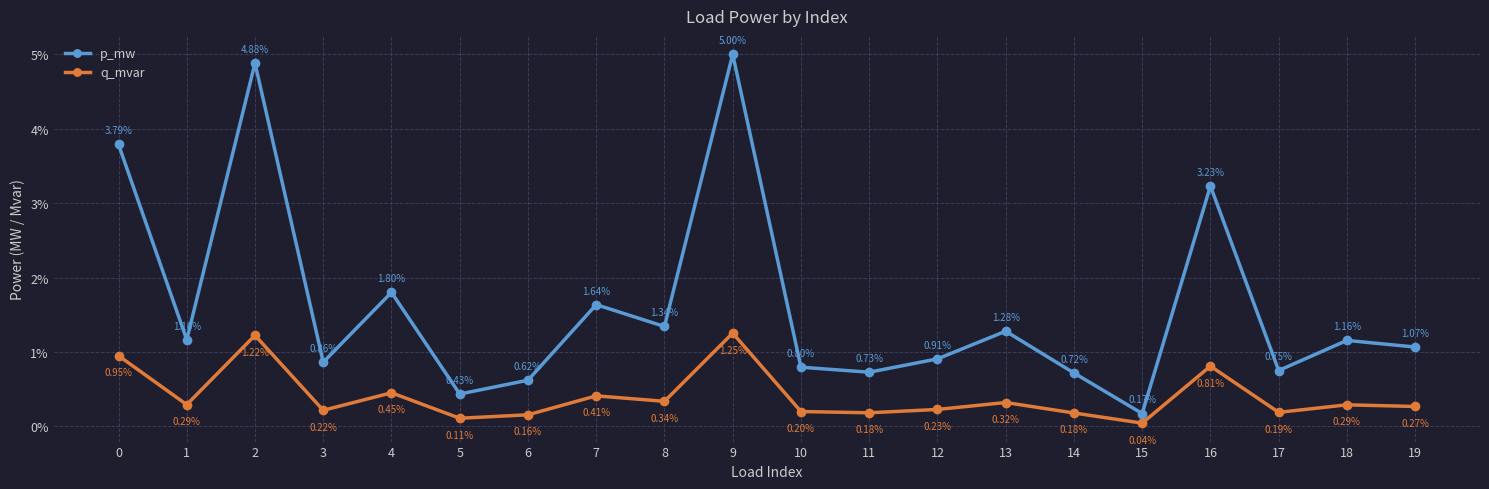

At how many categories does at least one series exceed 0?

20